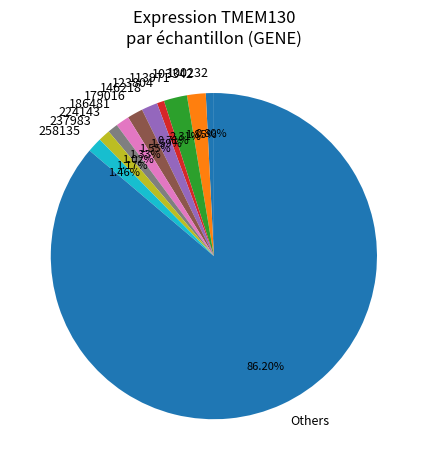

Is it true that 224143 is 20% of the pie?

False